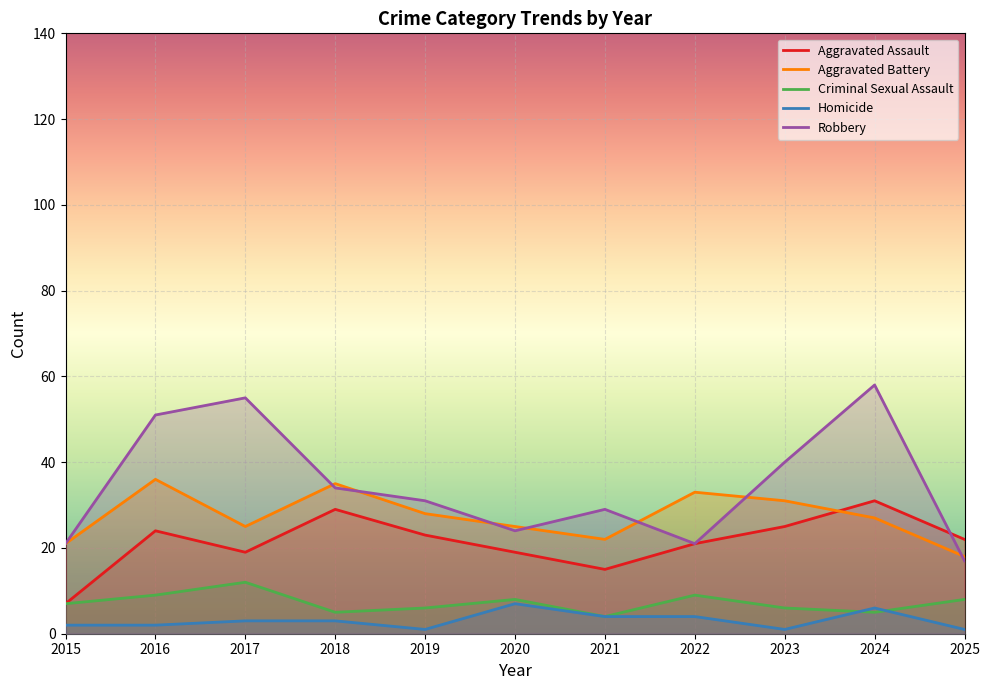

Reading left to right, transcribe all the data shown in this chart.

Aggravated Assault: 7	24	19	29	23	19	15	21	25	31	22
Aggravated Battery: 21	36	25	35	28	25	22	33	31	27	18
Criminal Sexual Assault: 7	9	12	5	6	8	4	9	6	5	8
Homicide: 2	2	3	3	1	7	4	4	1	6	1
Robbery: 21	51	55	34	31	24	29	21	40	58	17